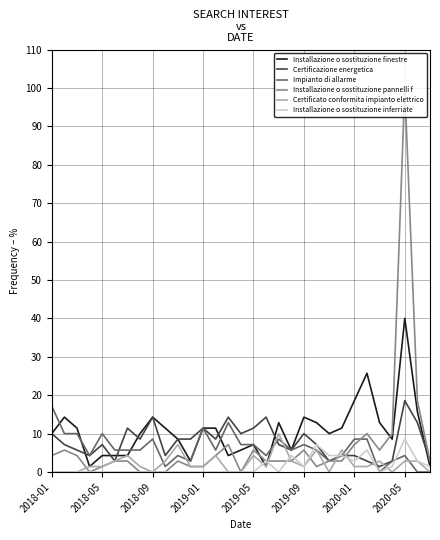

What is the maximum value shown in the chart?

100.0